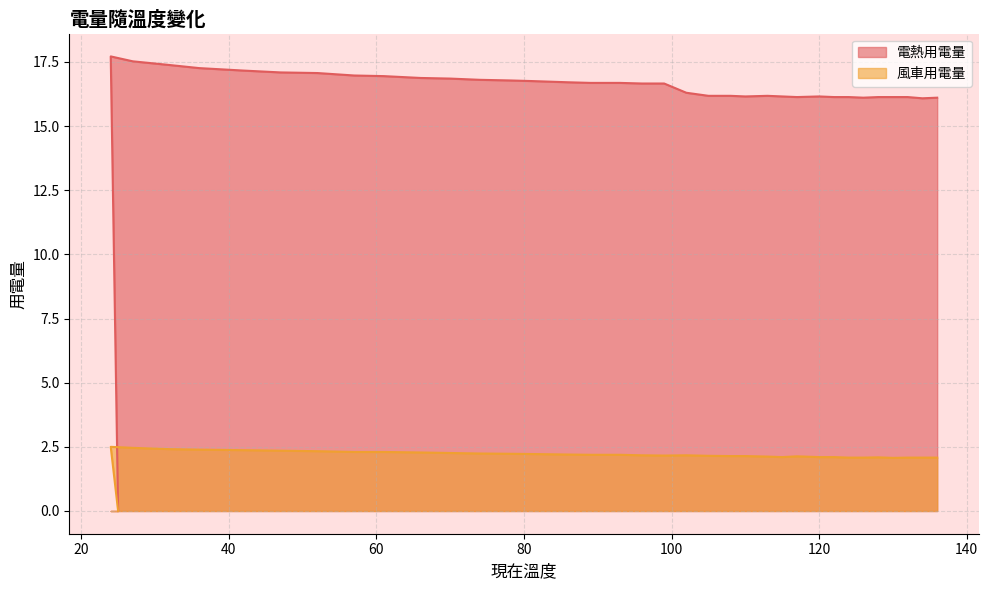

What is the total value across all series at 120?

18.3